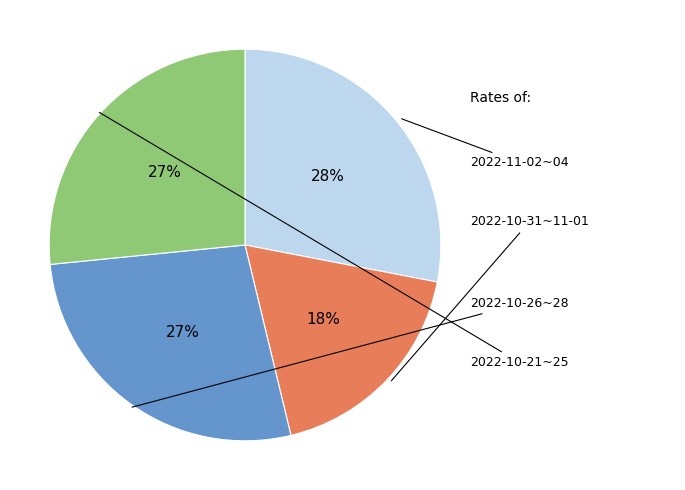

Is there any slice that represents more than half of the pie?

No